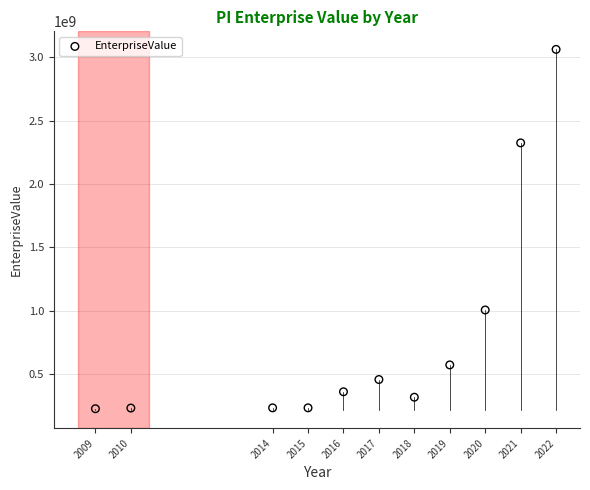

What Y value in the scatter plot is closest to 1644414160?

1005258530